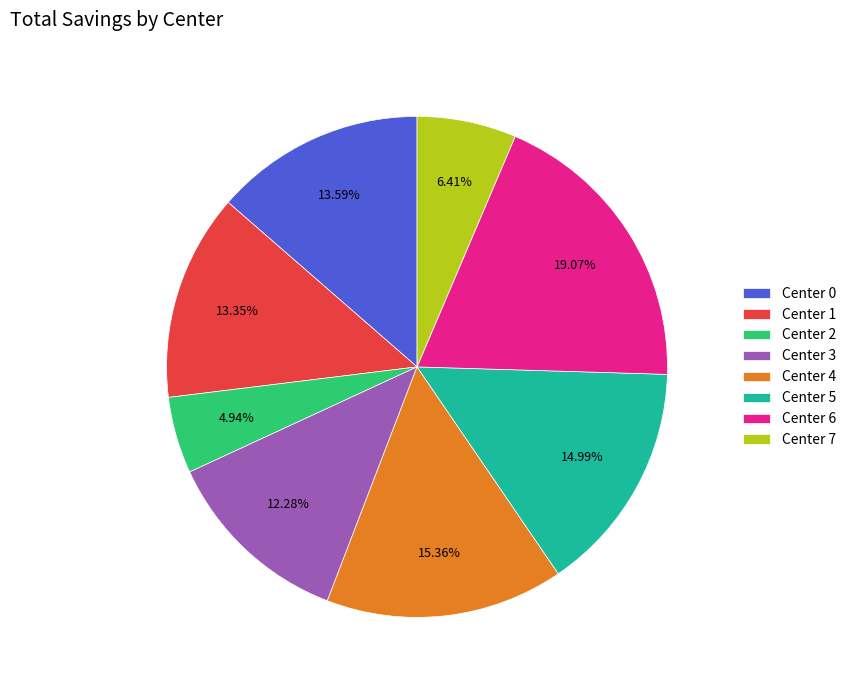

How many segments does this pie chart have?

8